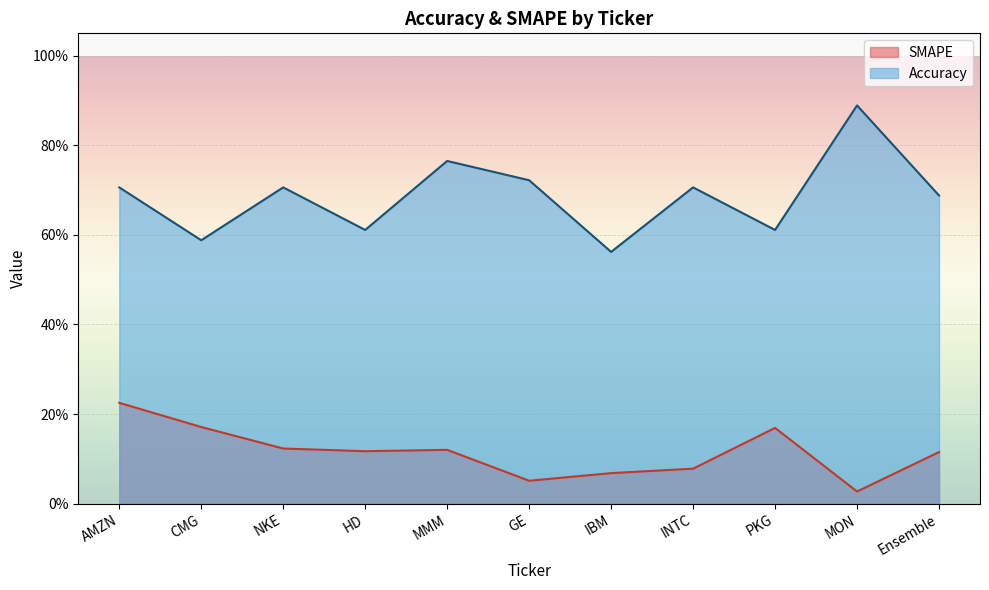

How many interior local peaks does the Accuracy series have?

4